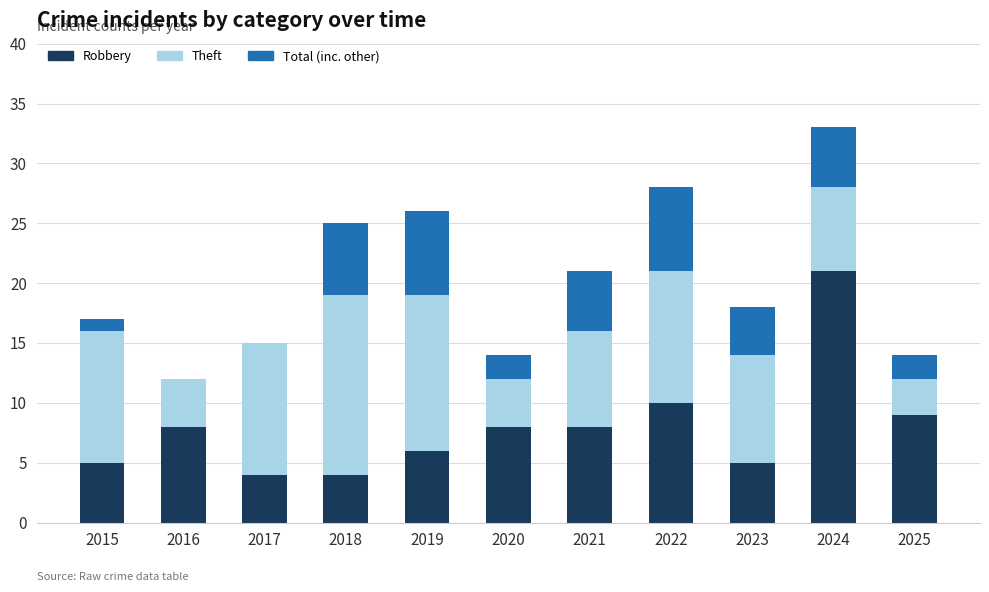

At which category is the sum across all series the highest?

2024